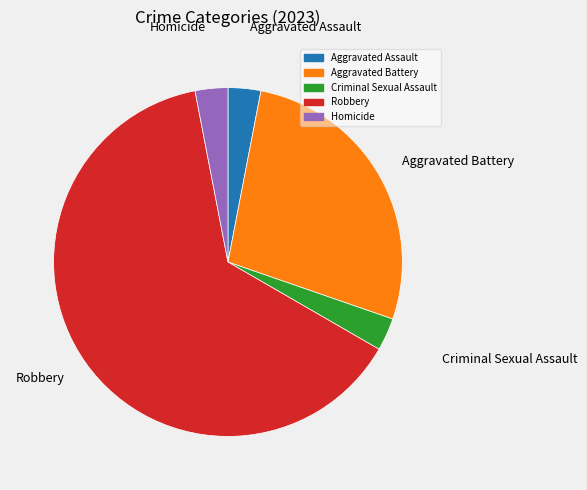

Does any single category account for the majority?

Yes